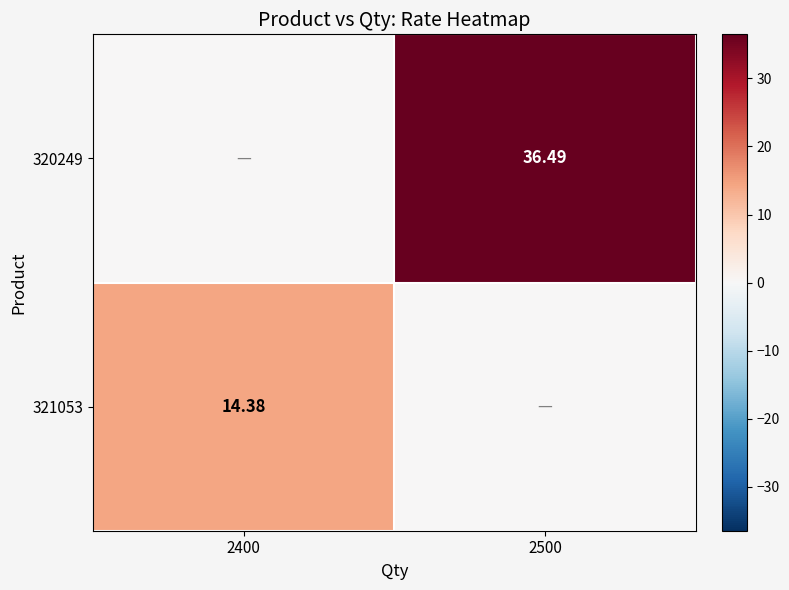

Is the value of 321053 at 2400 greater than the value of 320249 at 2500?

No